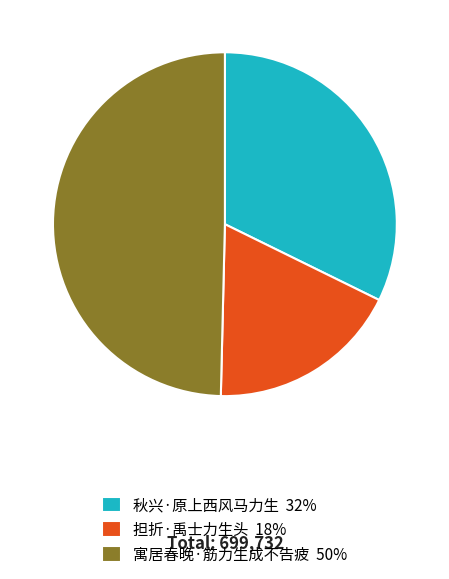

Which has a higher value, 担折·禹士力生头 18% or 秋兴·原上西风马力生 32%?

秋兴·原上西风马力生 32%